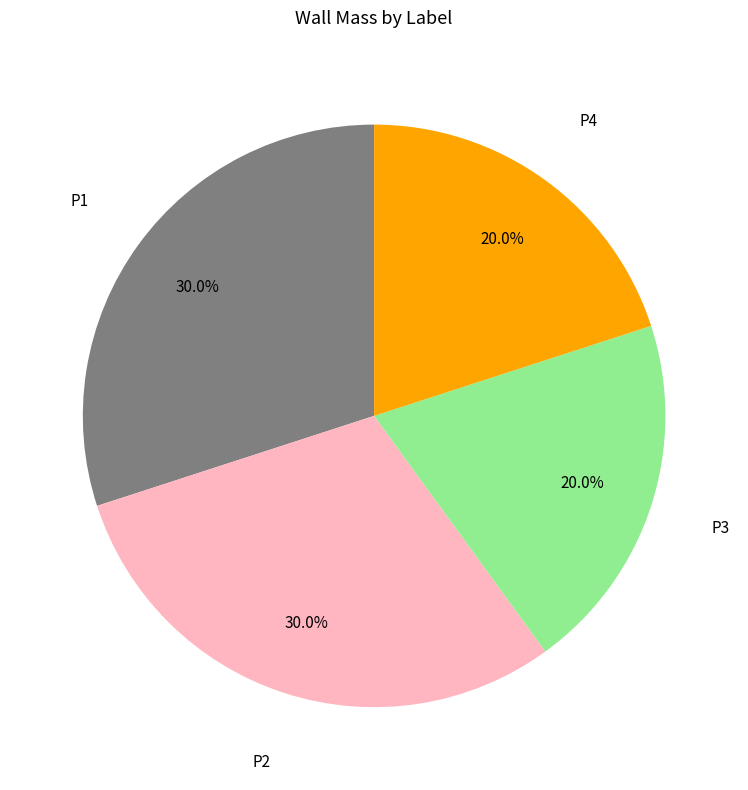

Is there any slice that represents more than half of the pie?

No